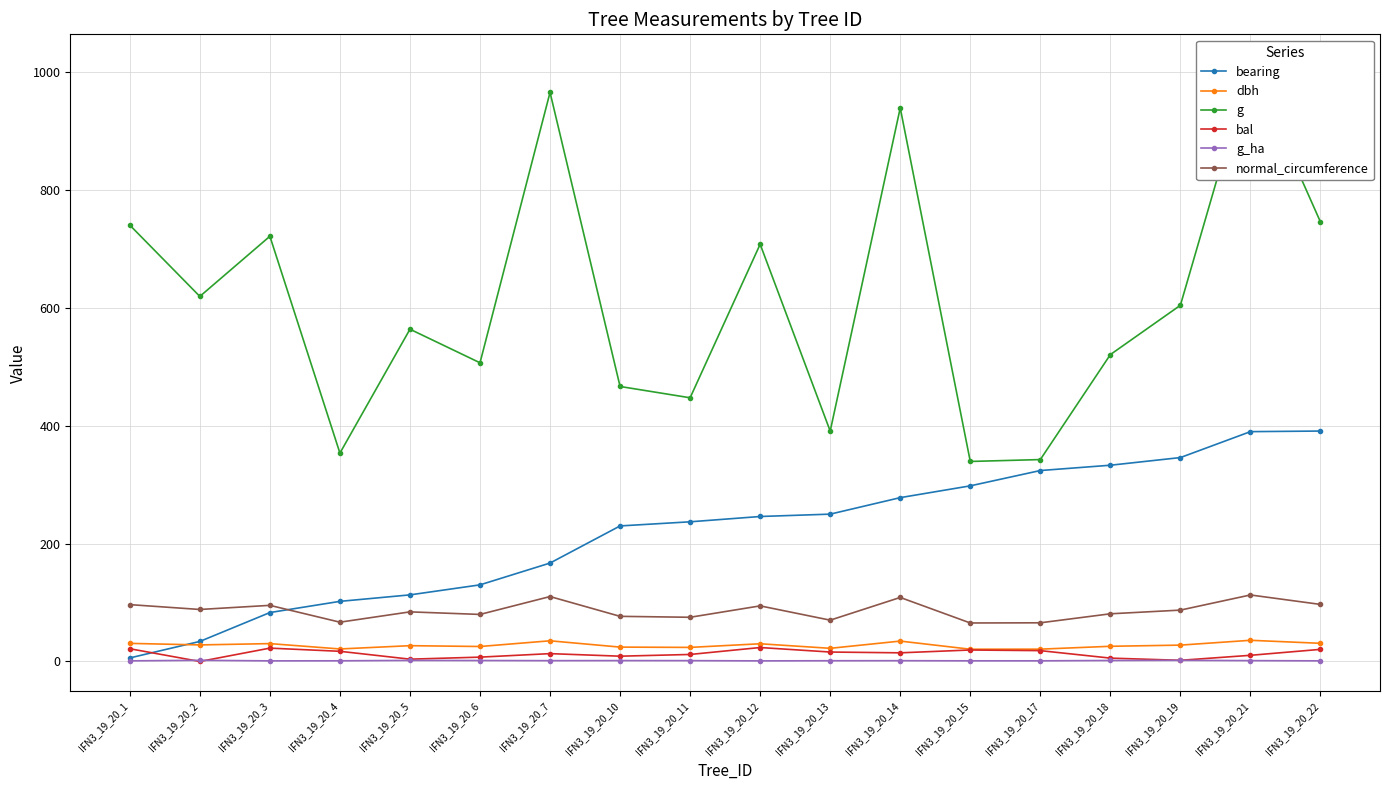

Where is the first local maximum for bal?

IFN3_19_20_3